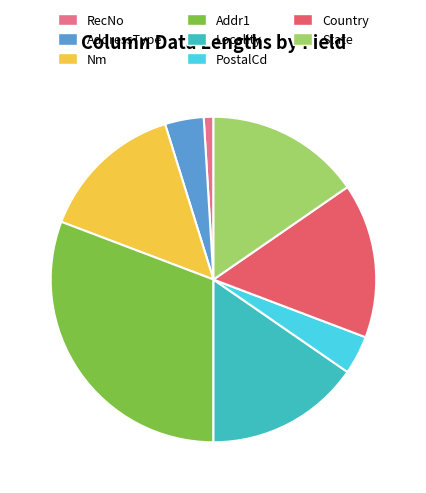

The Nm slice represents 14% of the pie. True or false?

True